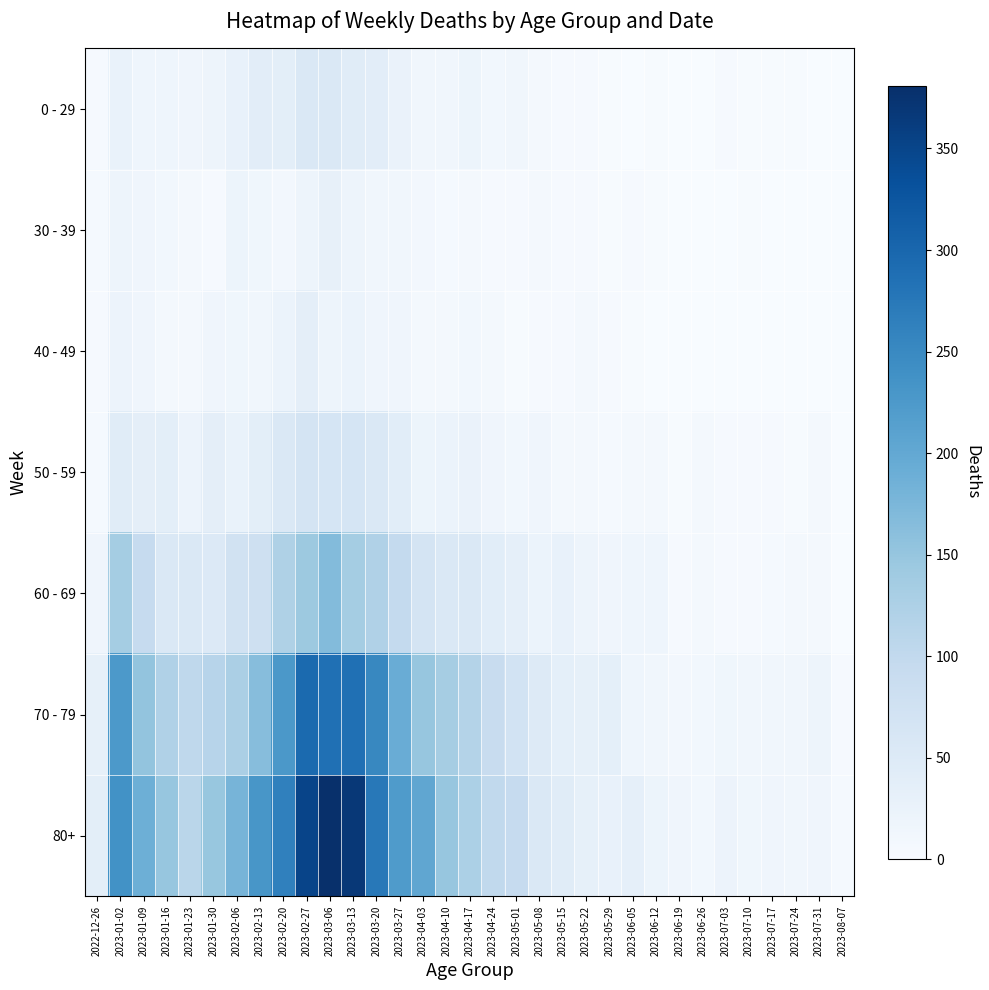

Reading left to right, transcribe all the data shown in this chart.

0 - 29: 2022-12-26=4	2023-01-02=26	2023-01-09=17	2023-01-16=17	2023-01-23=15	2023-01-30=18	2023-02-06=28	2023-02-13=39	2023-02-20=38	2023-02-27=55	2023-03-06=54	2023-03-13=44	2023-03-20=40	2023-03-27=24	2023-04-03=13	2023-04-10=13	2023-04-17=20	2023-04-24=11	2023-05-01=13	2023-05-08=8	2023-05-15=4	2023-05-22=3	2023-05-29=2	2023-06-05=1	2023-06-12=2	2023-06-19=1	2023-06-26=1	2023-07-03=3	2023-07-10=2	2023-07-17=2	2023-07-24=2	2023-07-31=1	2023-08-07=0
30 - 39: 2022-12-26=5	2023-01-02=18	2023-01-09=15	2023-01-16=11	2023-01-23=6	2023-01-30=4	2023-02-06=20	2023-02-13=14	2023-02-20=10	2023-02-27=18	2023-03-06=30	2023-03-13=19	2023-03-20=13	2023-03-27=12	2023-04-03=9	2023-04-10=5	2023-04-17=8	2023-04-24=3	2023-05-01=4	2023-05-08=6	2023-05-15=4	2023-05-22=3	2023-05-29=2	2023-06-05=3	2023-06-12=2	2023-06-19=1	2023-06-26=1	2023-07-03=0	2023-07-10=2	2023-07-17=0	2023-07-24=1	2023-07-31=1	2023-08-07=0
40 - 49: 2022-12-26=4	2023-01-02=21	2023-01-09=16	2023-01-16=8	2023-01-23=8	2023-01-30=15	2023-02-06=14	2023-02-13=13	2023-02-20=23	2023-02-27=36	2023-03-06=19	2023-03-13=23	2023-03-20=16	2023-03-27=16	2023-04-03=8	2023-04-10=8	2023-04-17=11	2023-04-24=7	2023-05-01=2	2023-05-08=4	2023-05-15=3	2023-05-22=6	2023-05-29=3	2023-06-05=2	2023-06-12=1	2023-06-19=1	2023-06-26=0	2023-07-03=0	2023-07-10=1	2023-07-17=0	2023-07-24=1	2023-07-31=0	2023-08-07=0
50 - 59: 2022-12-26=5	2023-01-02=44	2023-01-09=37	2023-01-16=38	2023-01-23=21	2023-01-30=37	2023-02-06=26	2023-02-13=38	2023-02-20=55	2023-02-27=68	2023-03-06=65	2023-03-13=65	2023-03-20=55	2023-03-27=41	2023-04-03=20	2023-04-10=23	2023-04-17=25	2023-04-24=16	2023-05-01=11	2023-05-08=15	2023-05-15=7	2023-05-22=6	2023-05-29=5	2023-06-05=6	2023-06-12=6	2023-06-19=2	2023-06-26=6	2023-07-03=3	2023-07-10=3	2023-07-17=3	2023-07-24=2	2023-07-31=6	2023-08-07=0
60 - 69: 2022-12-26=16	2023-01-02=134	2023-01-09=94	2023-01-16=54	2023-01-23=55	2023-01-30=51	2023-02-06=72	2023-02-13=80	2023-02-20=123	2023-02-27=143	2023-03-06=167	2023-03-13=134	2023-03-20=122	2023-03-27=98	2023-04-03=68	2023-04-10=54	2023-04-17=54	2023-04-24=41	2023-05-01=33	2023-05-08=23	2023-05-15=29	2023-05-22=18	2023-05-29=15	2023-06-05=17	2023-06-12=17	2023-06-19=4	2023-06-26=7	2023-07-03=4	2023-07-10=4	2023-07-17=5	2023-07-24=6	2023-07-31=6	2023-08-07=1
70 - 79: 2022-12-26=32	2023-01-02=225	2023-01-09=153	2023-01-16=121	2023-01-23=104	2023-01-30=112	2023-02-06=127	2023-02-13=165	2023-02-20=227	2023-02-27=295	2023-03-06=287	2023-03-13=286	2023-03-20=253	2023-03-27=193	2023-04-03=149	2023-04-10=133	2023-04-17=117	2023-04-24=90	2023-05-01=71	2023-05-08=50	2023-05-15=35	2023-05-22=32	2023-05-29=35	2023-06-05=17	2023-06-12=13	2023-06-19=10	2023-06-26=11	2023-07-03=14	2023-07-10=12	2023-07-17=13	2023-07-24=13	2023-07-31=18	2023-08-07=3
80+: 2022-12-26=38	2023-01-02=238	2023-01-09=189	2023-01-16=150	2023-01-23=110	2023-01-30=148	2023-02-06=179	2023-02-13=230	2023-02-20=263	2023-02-27=350	2023-03-06=381	2023-03-13=368	2023-03-20=275	2023-03-27=222	2023-04-03=203	2023-04-10=149	2023-04-17=126	2023-04-24=100	2023-05-01=95	2023-05-08=54	2023-05-15=44	2023-05-22=32	2023-05-29=29	2023-06-05=33	2023-06-12=20	2023-06-19=16	2023-06-26=11	2023-07-03=21	2023-07-10=14	2023-07-17=15	2023-07-24=12	2023-07-31=15	2023-08-07=5